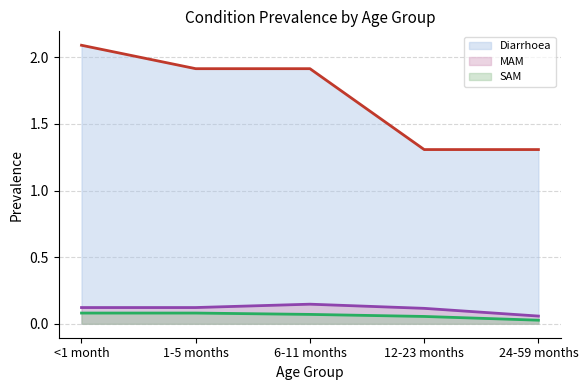

What is the label of the 3rd point from the right?

6-11 months